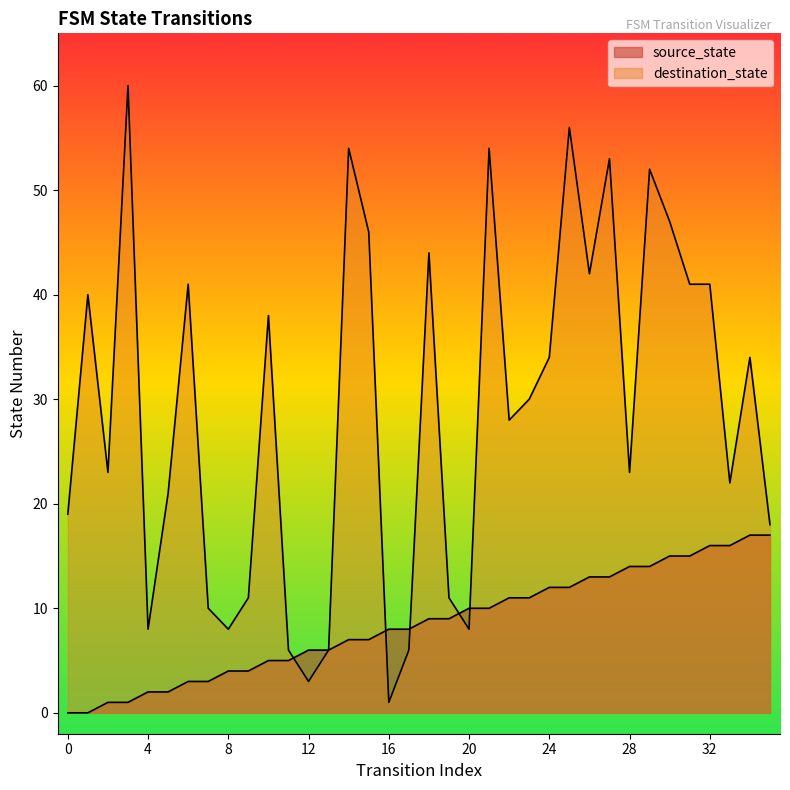

List the series in order of their overall mean, lowest first.

source_state, destination_state